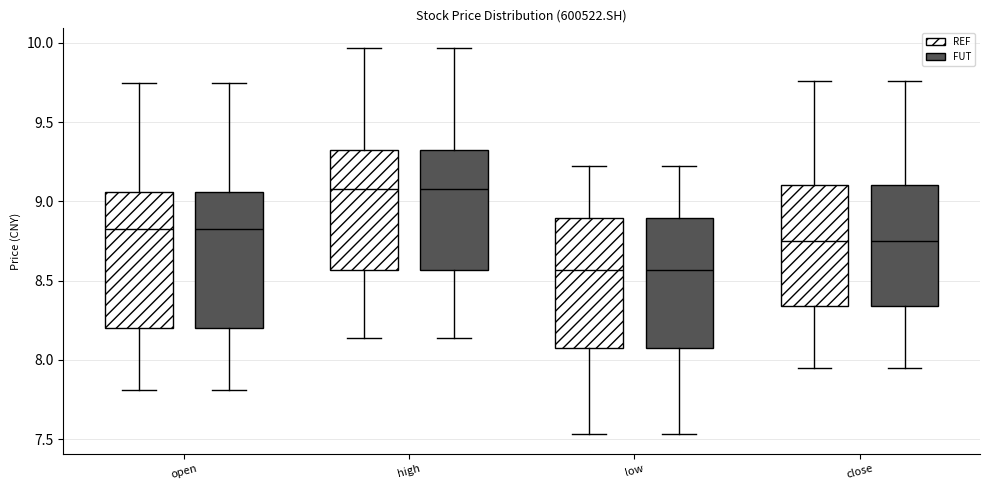

Reading left to right, transcribe this box plot: for each box, give where its median line is, the range the box spans, and where its two whiskers end, as read against the y-axis. The values are not printed on the chart, so give them approximately, as read against the axis.

open (REF): median 8.85, box 8.20 to 9.05, whiskers 7.80 to 9.75
open (FUT): median 8.85, box 8.20 to 9.05, whiskers 7.80 to 9.75
high (REF): median 9.10, box 8.55 to 9.30, whiskers 8.15 to 9.95
high (FUT): median 9.10, box 8.55 to 9.30, whiskers 8.15 to 9.95
low (REF): median 8.55, box 8.10 to 8.90, whiskers 7.55 to 9.20
low (FUT): median 8.55, box 8.10 to 8.90, whiskers 7.55 to 9.20
close (REF): median 8.75, box 8.35 to 9.10, whiskers 7.95 to 9.75
close (FUT): median 8.75, box 8.35 to 9.10, whiskers 7.95 to 9.75